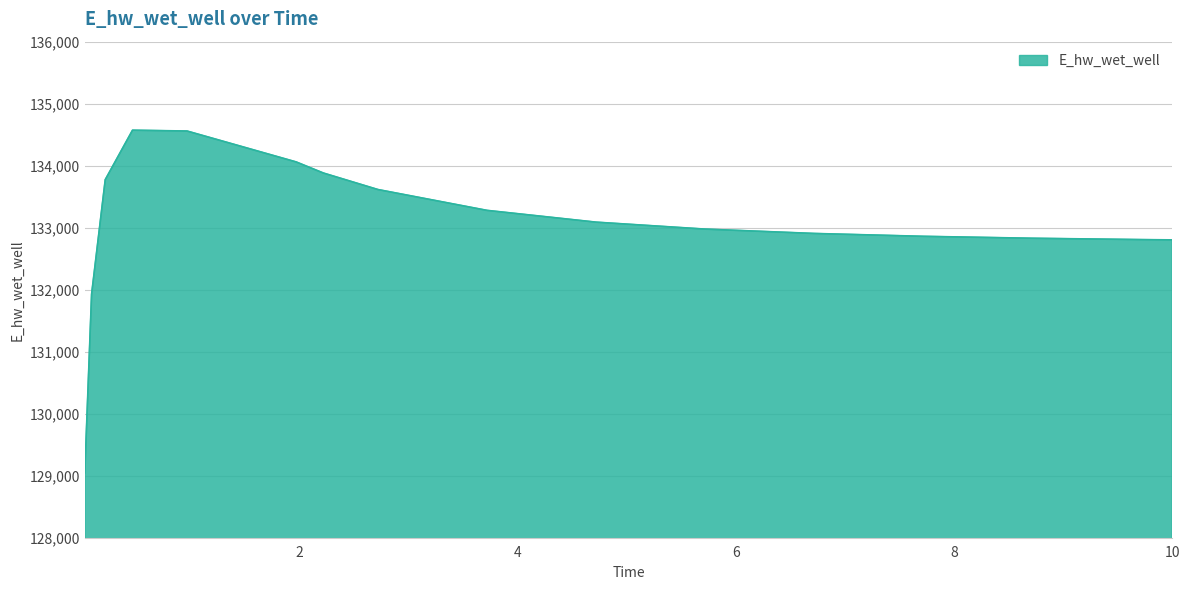

How many lines are shown in the chart?

1